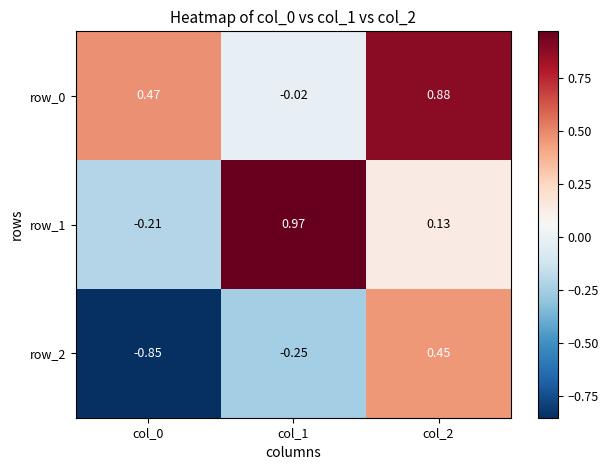

Is the value of row_2 at col_1 greater than the value of row_1 at col_2?

No